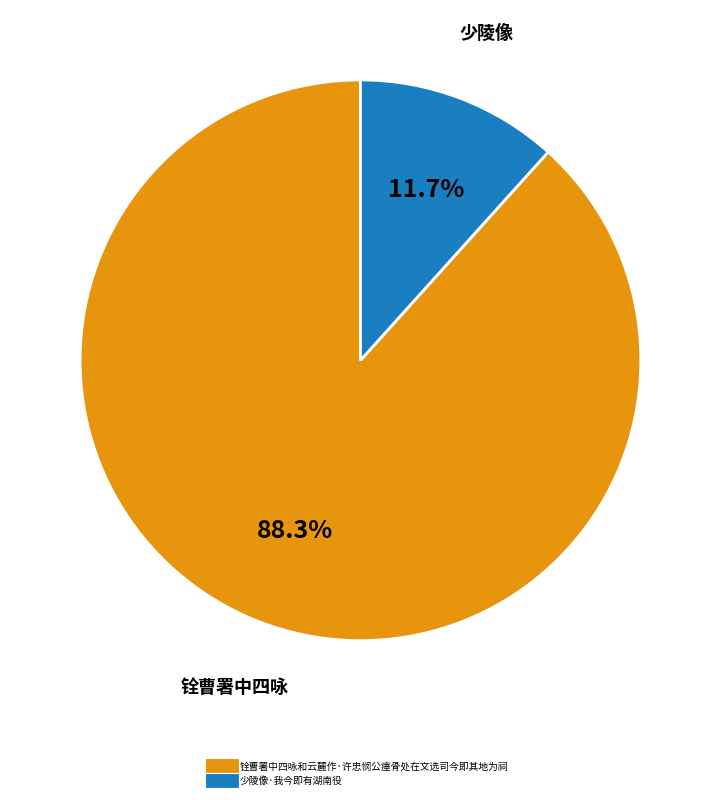

The 铨曹署中四咏和云麓作·许忠悯公瘗骨处在文选司今即其地为祠 slice represents 88% of the pie. True or false?

True